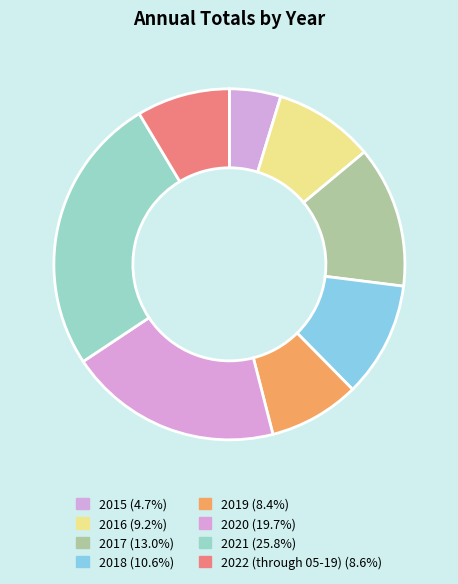

Rank the categories by value from highest to lowest.

2021, 2020, 2017, 2018, 2016, 2022 (through 05-19), 2019, 2015